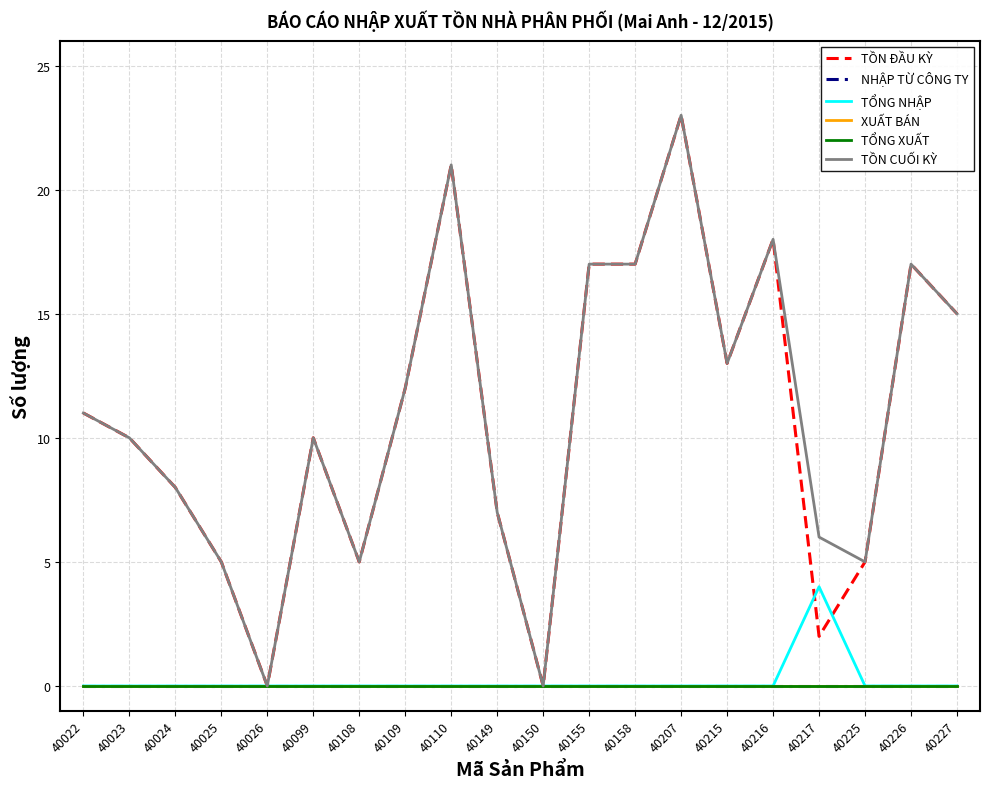

Does the chart have visible grid lines?

Yes